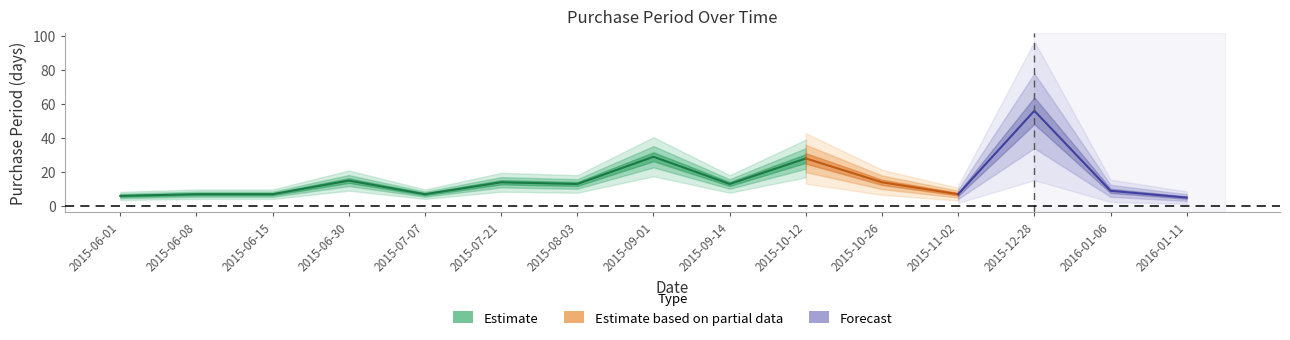

How many points are lower than both their immediate neighbors (excluding endpoints)?

4